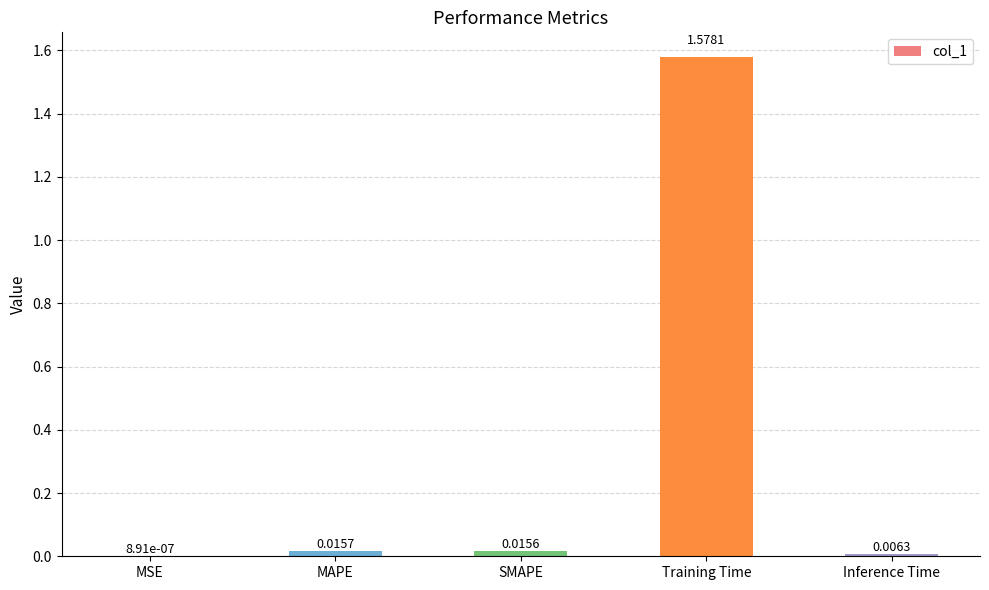

Which category has the highest value across all series?

Training Time